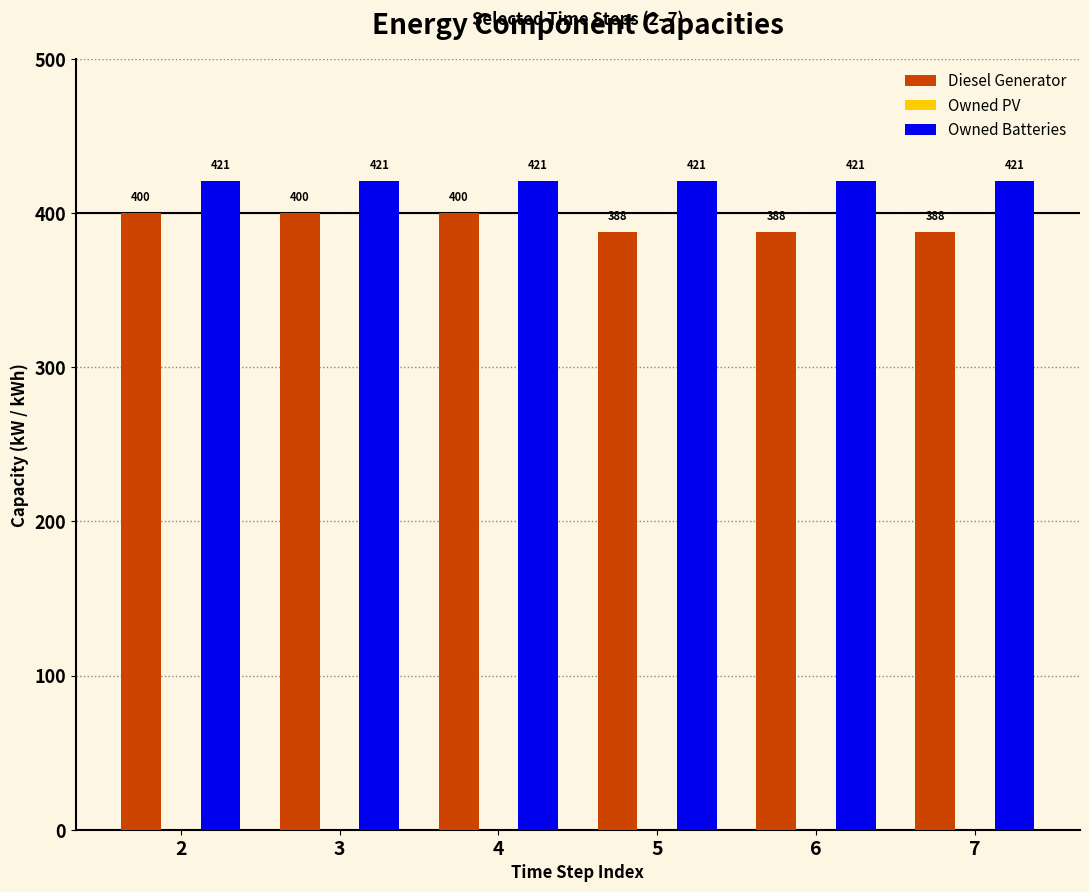

What is the total value across all series at 6?

809